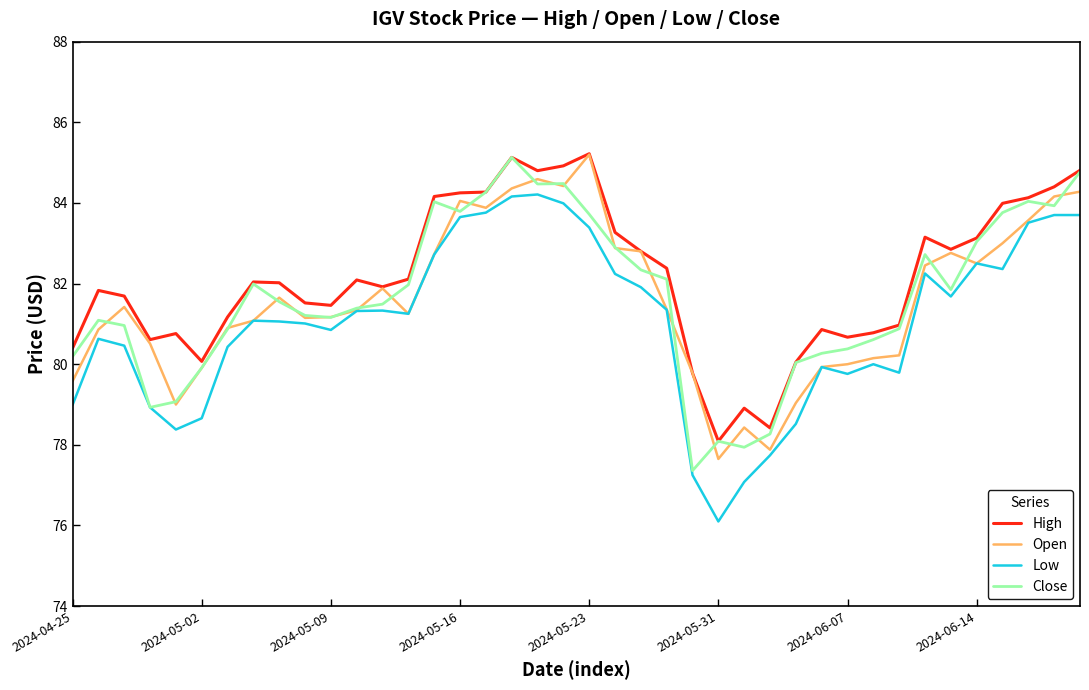

True or false: High and Low intersect in this chart.

False